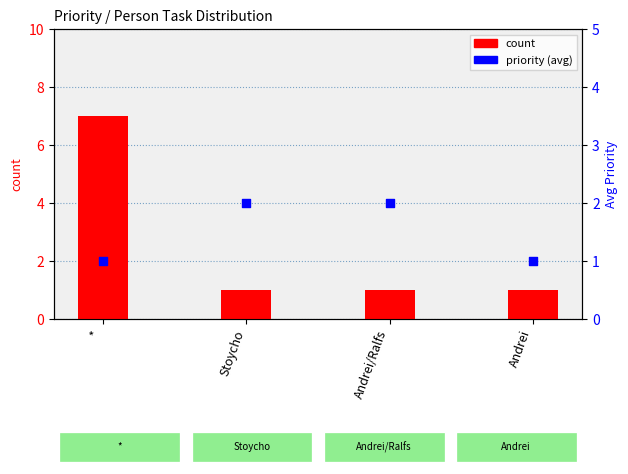

Which series reaches the minimum Y coordinate?

count